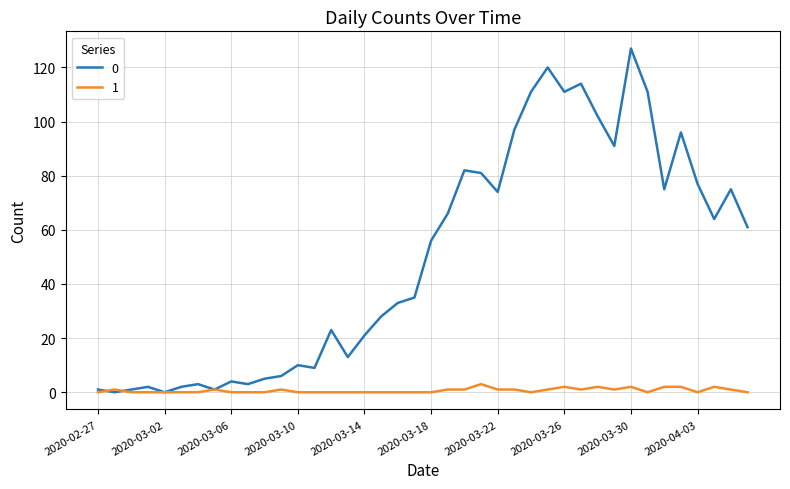

Rank the series by their maximum value, from lowest to highest.

1, 0